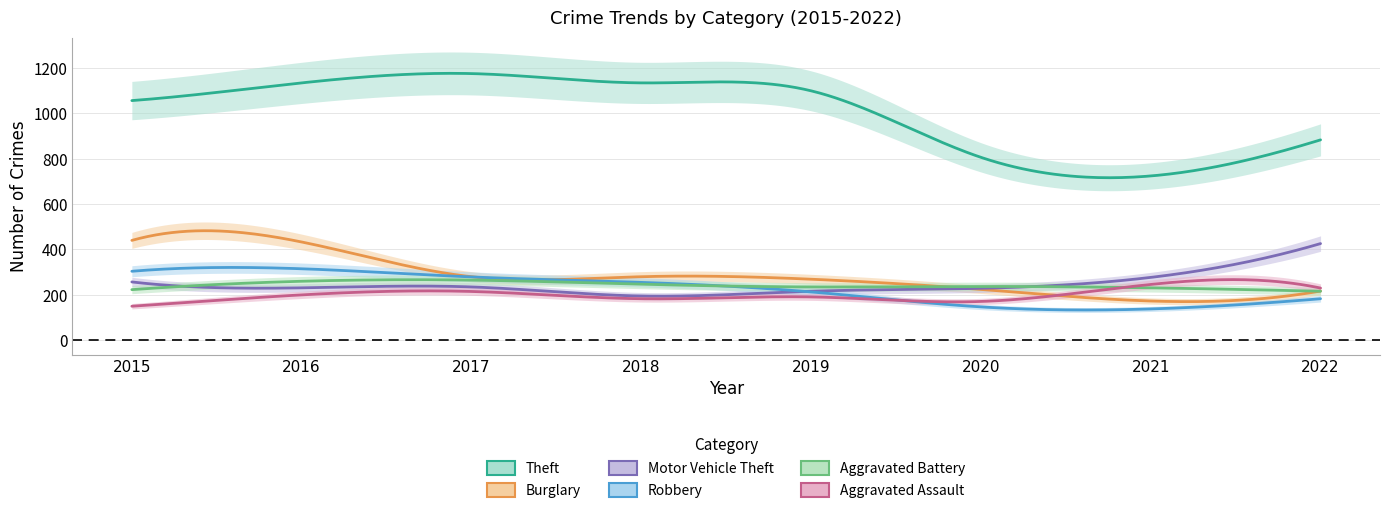

Reading left to right, extract all data points from this chart.

Theft: 2015=1056	2016=1134	2017=1175	2018=1134	2019=1099	2020=806	2021=724	2022=883
Burglary: 2015=440	2016=433	2017=280	2018=280	2019=269	2020=224	2021=173	2022=217
Motor Vehicle Theft: 2015=257	2016=231	2017=235	2018=195	2019=216	2020=229	2021=277	2022=426
Robbery: 2015=304	2016=315	2017=279	2018=255	2019=213	2020=147	2021=138	2022=183
Aggravated Battery: 2015=223	2016=260	2017=265	2018=247	2019=235	2020=237	2021=231	2022=216
Aggravated Assault: 2015=150	2016=200	2017=215	2018=183	2019=191	2020=171	2021=246	2022=230